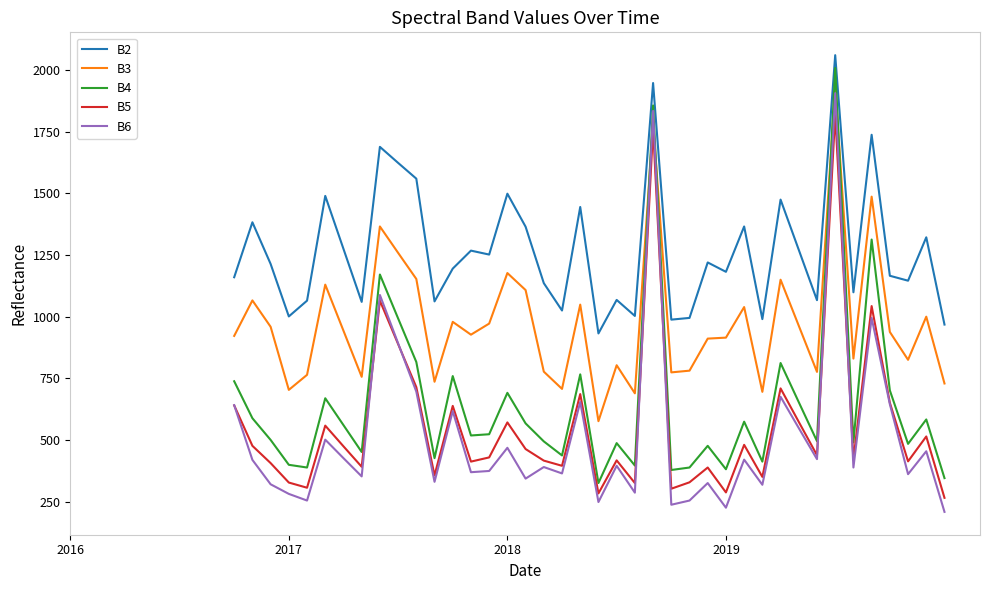

True or false: B2 and B5 intersect in this chart.

False